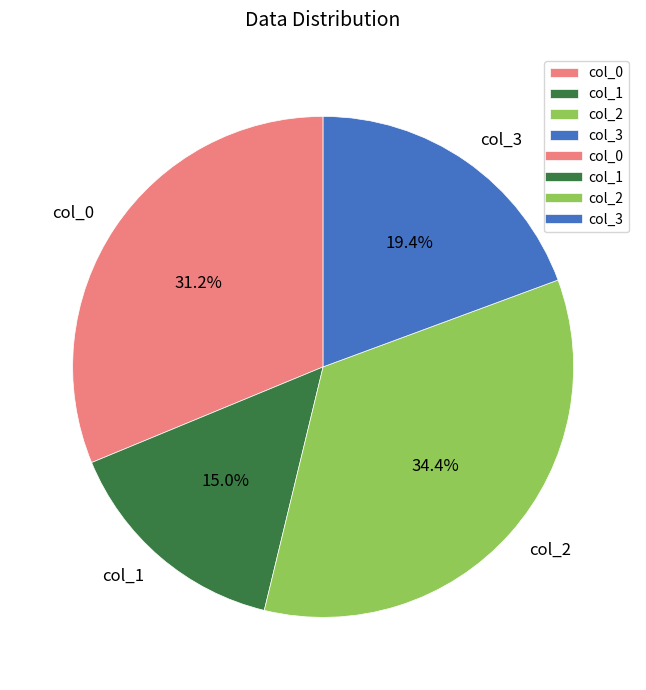

What is the largest slice in the pie chart?

col_2